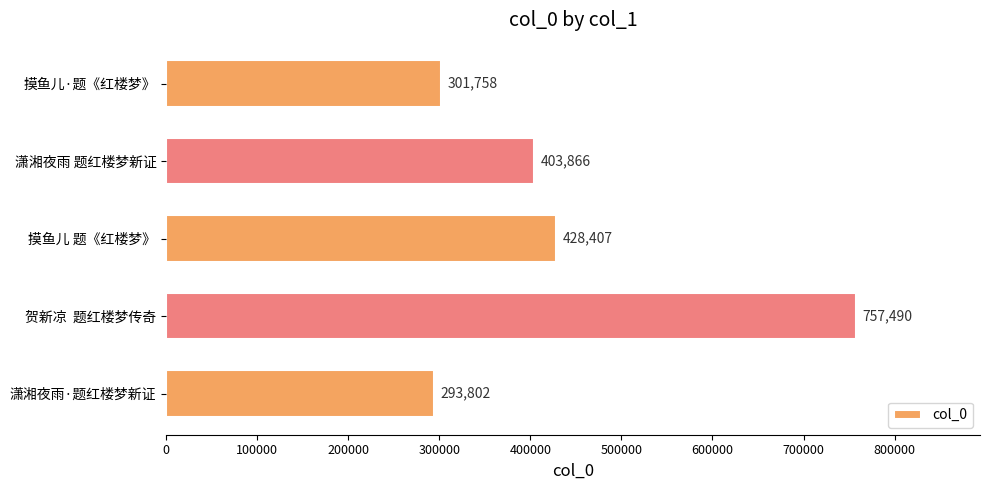

Where is the data nearest to the value 525646?

摸鱼儿 题《红楼梦》